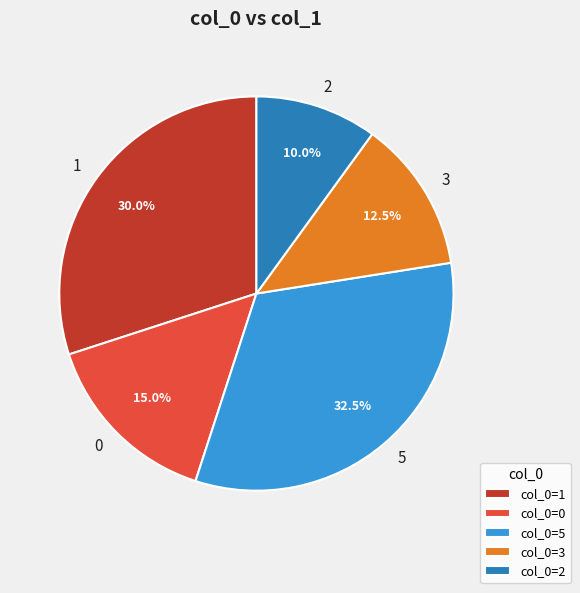

What is the ratio of the value at 1 to the value at 2?

3.0